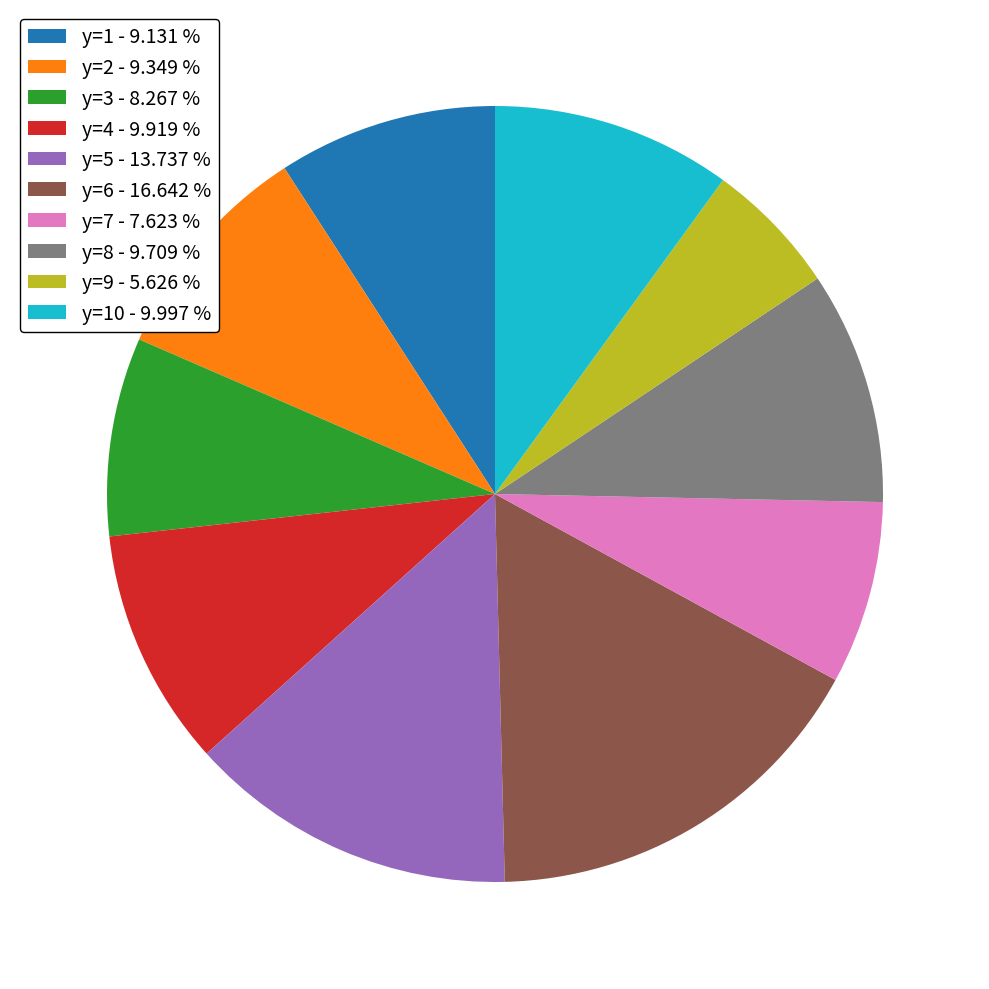

What is the smallest slice in the pie chart?

y=9 - 5.626 %